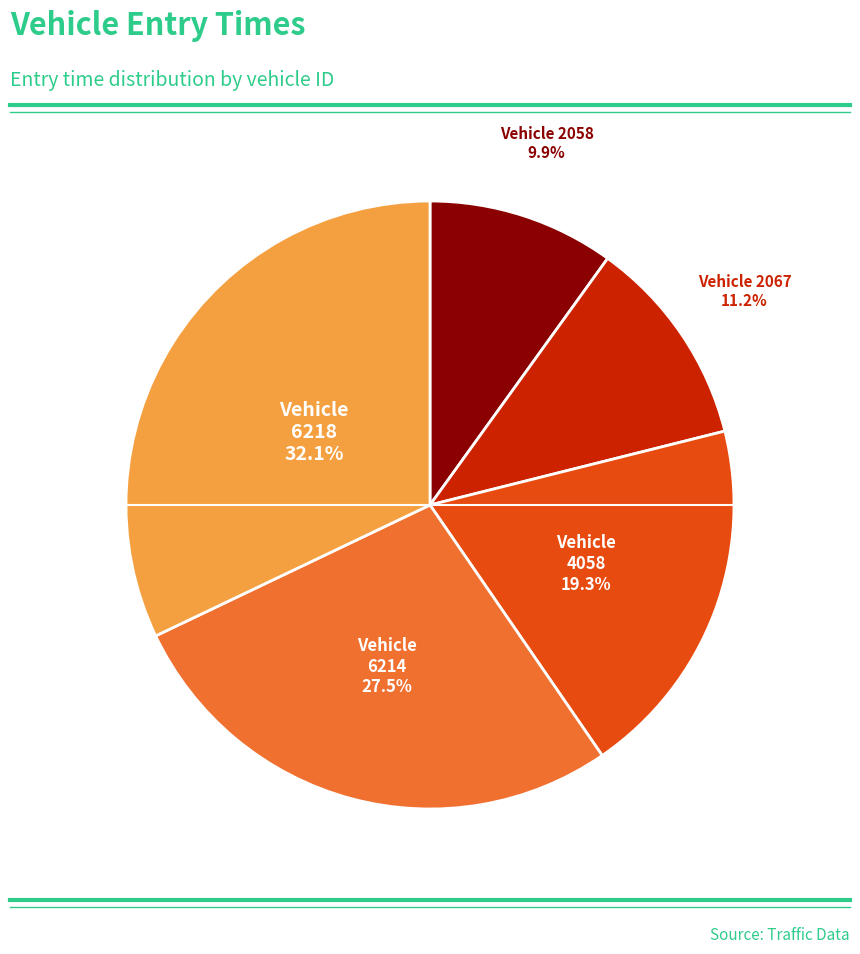

Is there a majority slice in this chart?

No